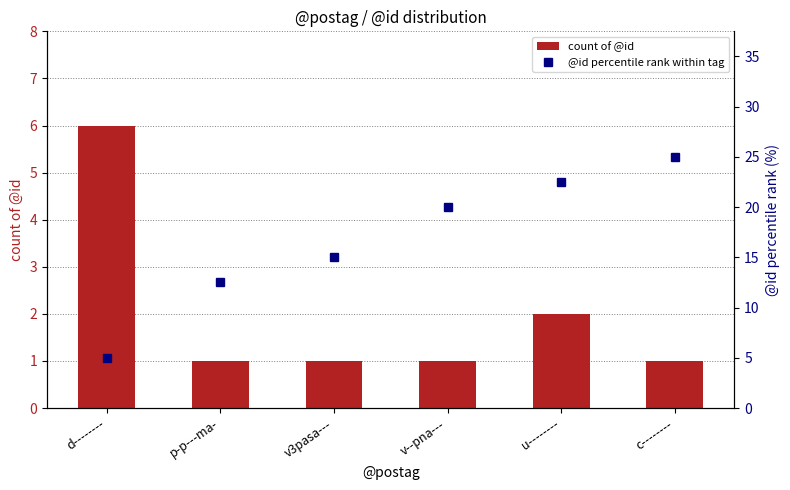

At v3pasa---, list the series in order from largest to smallest.

@id percentile rank within tag, count of @id